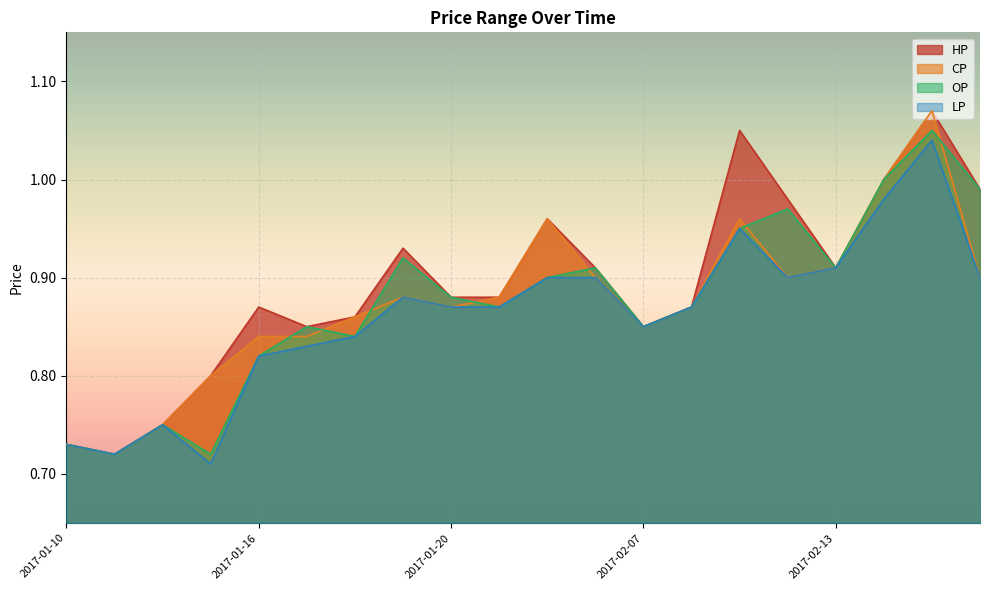

At which category does CP reach its first local peak?

2017-01-19